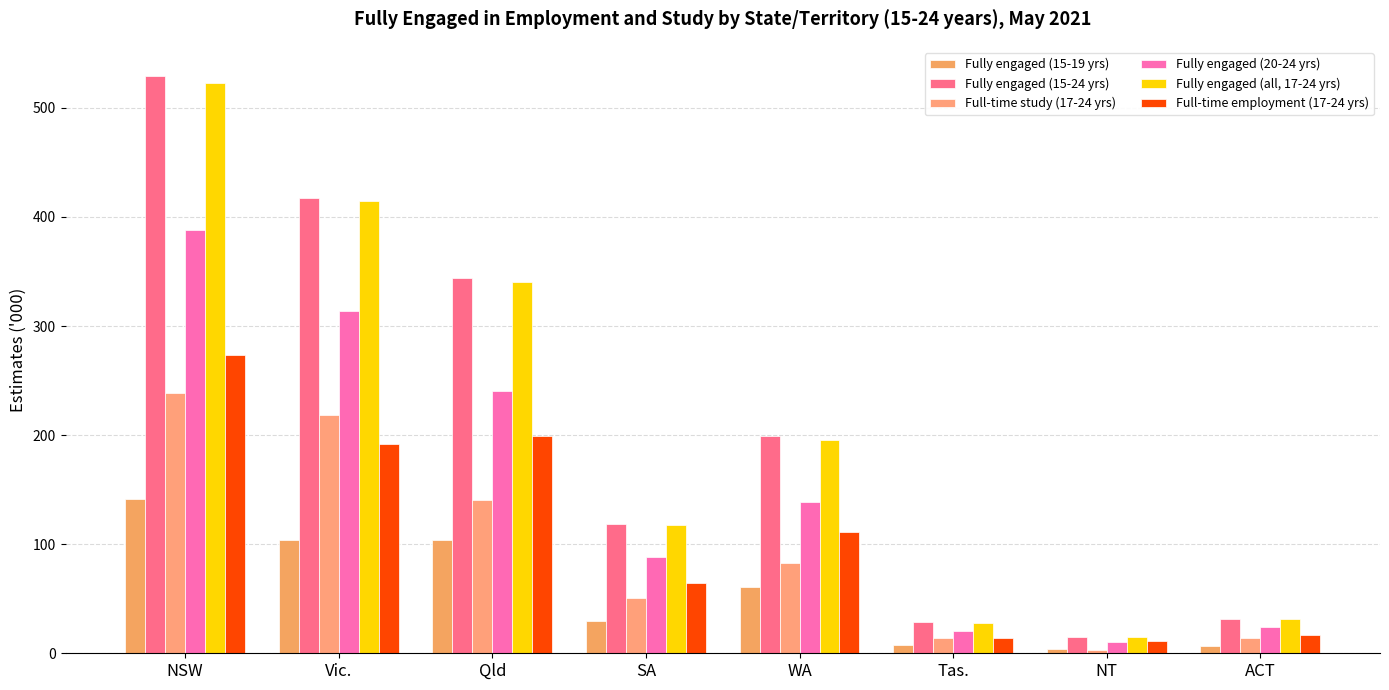

Reading right to left, list all the values displayed in this chart.

Fully engaged (15-19 yrs): 6.9	4.1	7.8	60.4	30.0	103.6	103.9	141.6
Fully engaged (15-24 yrs): 31.4	14.8	28.5	198.8	118.2	343.8	417.7	529.5
Full-time study (17-24 yrs): 13.9	3.4	13.7	83.0	50.3	140.9	218.8	238.9
Fully engaged (20-24 yrs): 24.5	10.7	20.7	138.4	88.2	240.2	313.8	387.8
Fully engaged (all, 17-24 yrs): 31.2	14.6	28.2	195.6	117.5	340.0	414.5	522.4
Full-time employment (17-24 yrs): 17.0	11.7	13.8	111.0	64.5	199.4	192.0	273.0